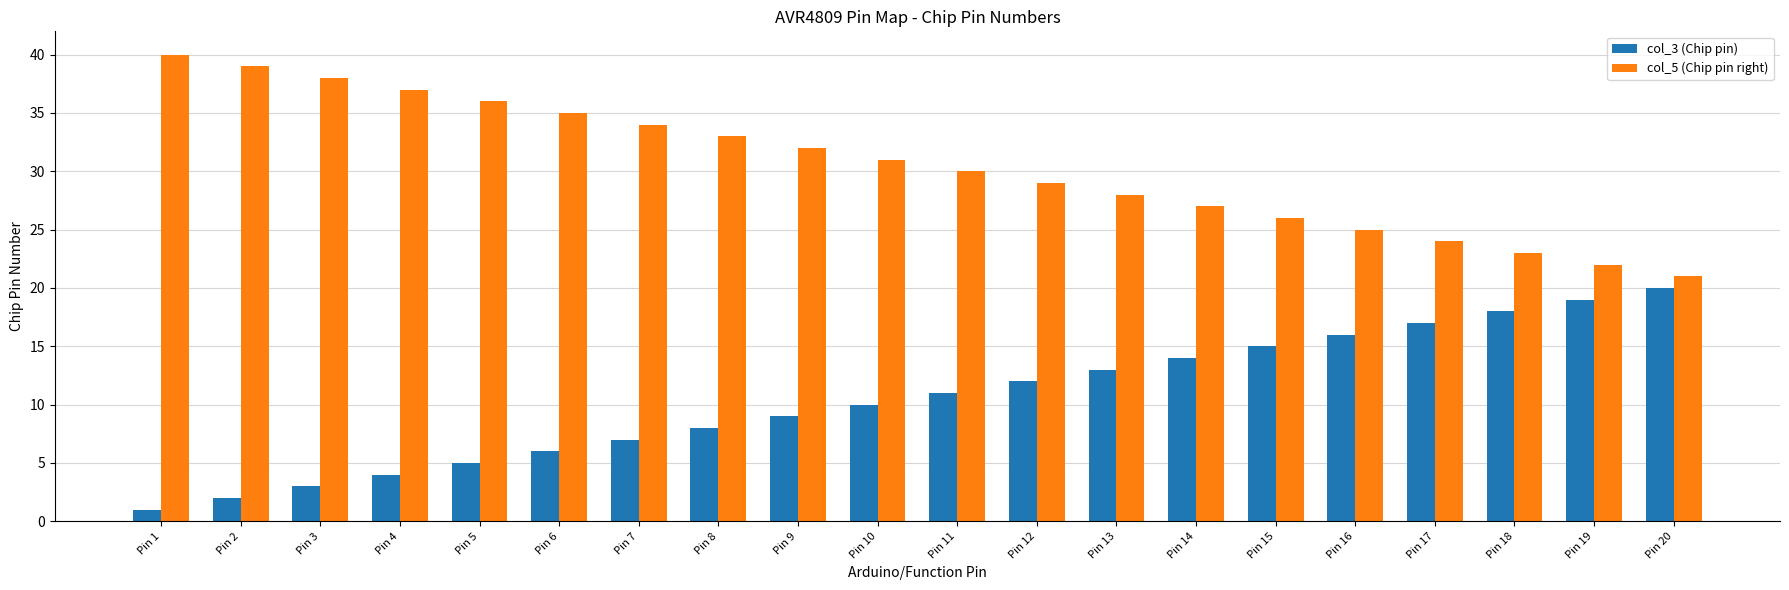

List the series in order of their overall mean, lowest first.

col_3 (Chip pin), col_5 (Chip pin right)